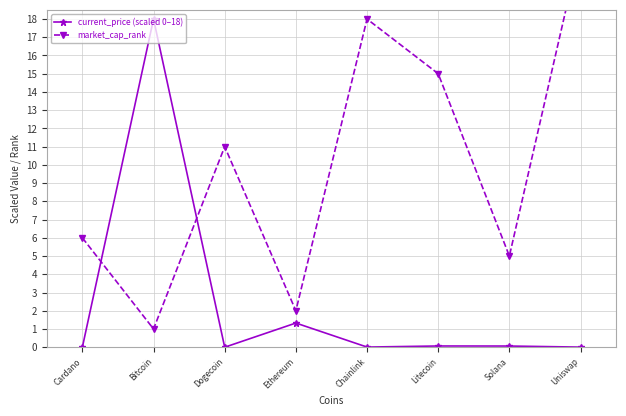

Is it true that current_price (scaled 0–18) equals 0.0 at Chainlink?

True